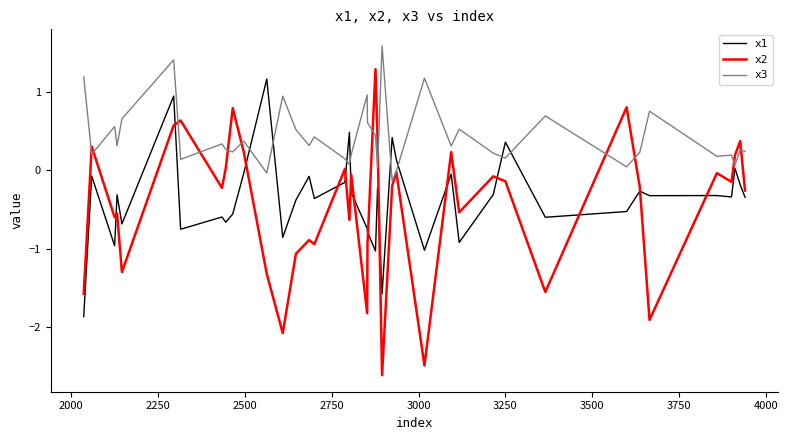

Which series has the largest range (max minus min)?

x2